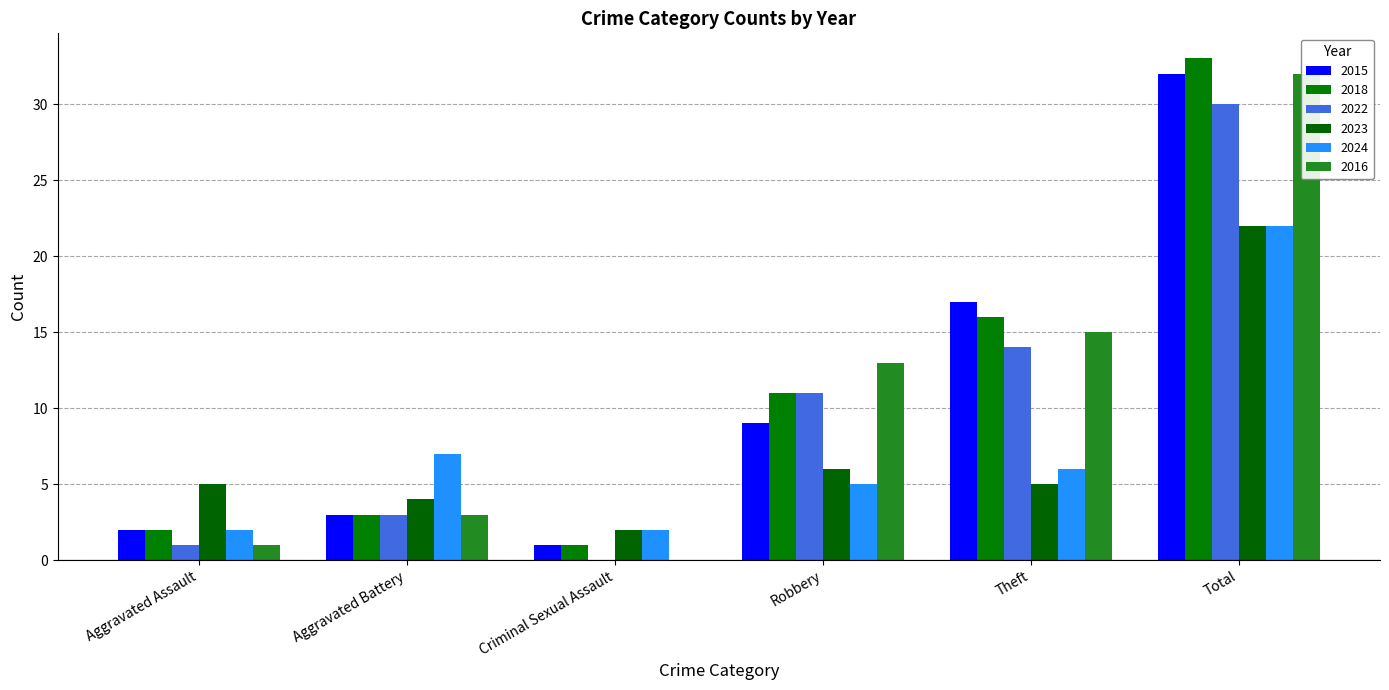

At which label is 2016 closest to 16?

Theft